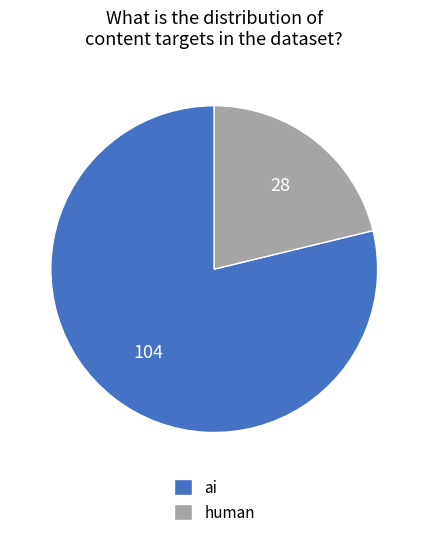

Rank the categories by value from highest to lowest.

ai, human